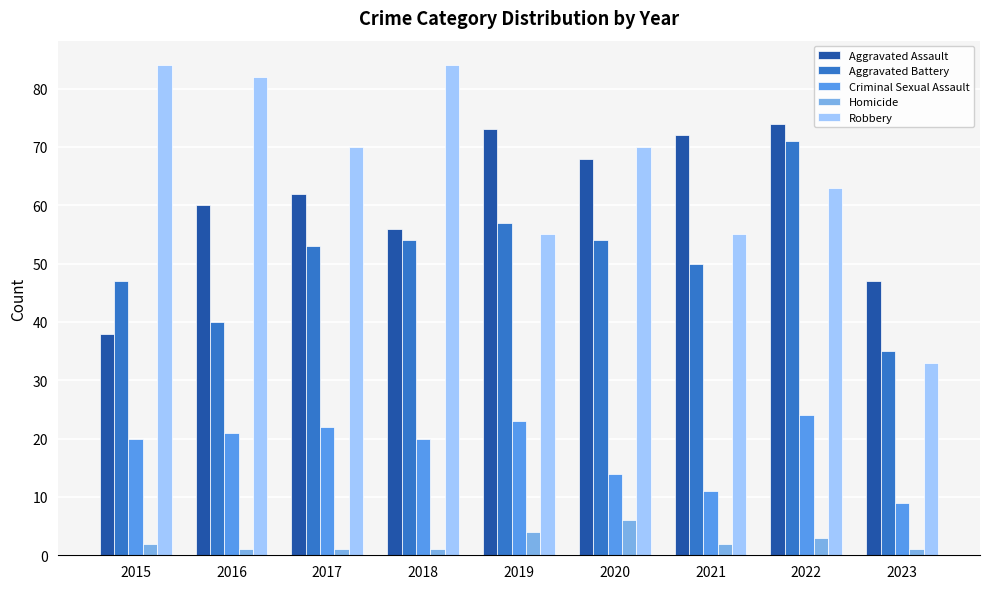

Between 2015 and 2016, which series saw the biggest shift?

Aggravated Assault